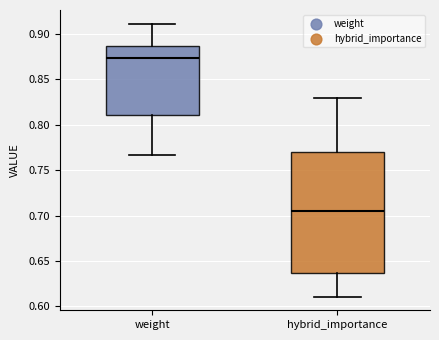

Reading left to right, transcribe this box plot: for each box, give where its median line is, the range the box spans, and where its two whiskers end, as read against the y-axis. The values are not printed on the chart, so give them approximately, as read against the axis.

weight: median 0.875, box 0.810 to 0.885, whiskers 0.765 to 0.910
hybrid_importance: median 0.705, box 0.635 to 0.770, whiskers 0.610 to 0.830